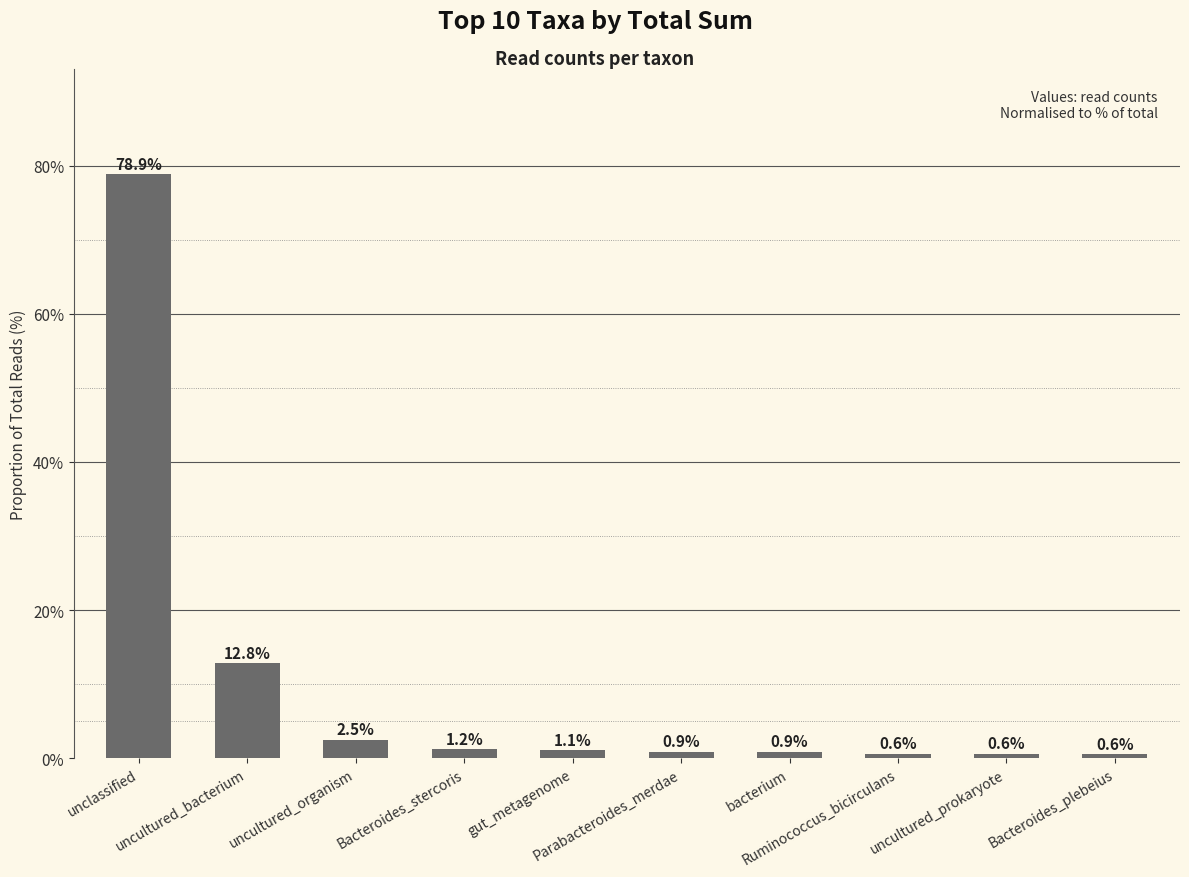

Reading right to left, extract all data points from this chart.

Bacteroides_plebeius=0.6	uncultured_prokaryote=0.6	Ruminococcus_bicirculans=0.6	bacterium=0.9	Parabacteroides_merdae=0.9	gut_metagenome=1.1	Bacteroides_stercoris=1.2	uncultured_organism=2.5	uncultured_bacterium=12.8	unclassified=78.9